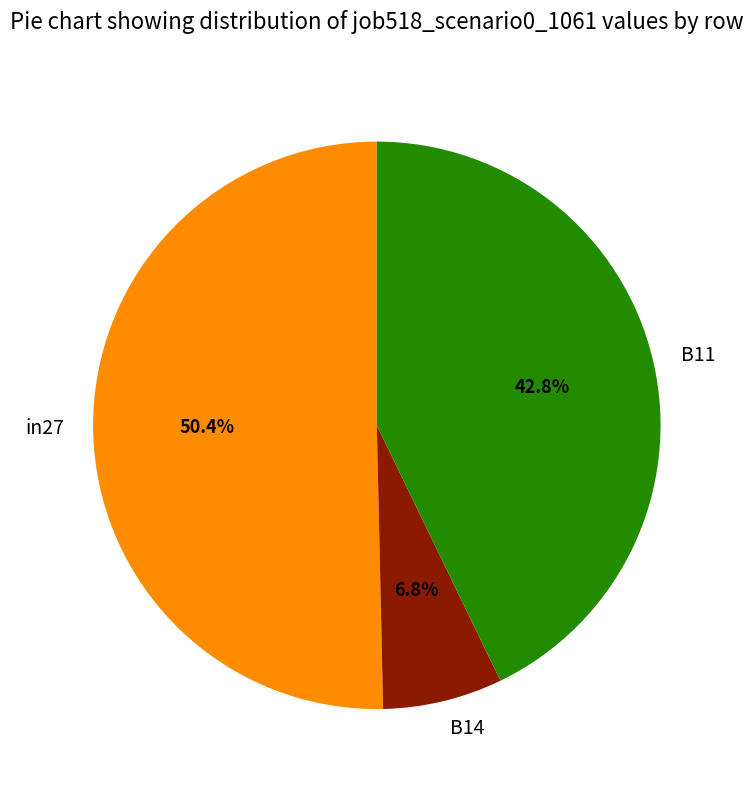

Between B11 and B14, which is larger?

B11